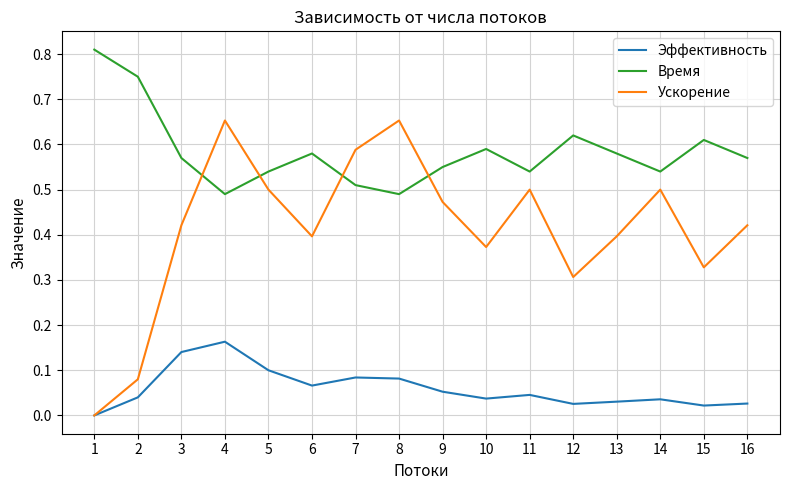

Which category has the lowest value across all series?

1